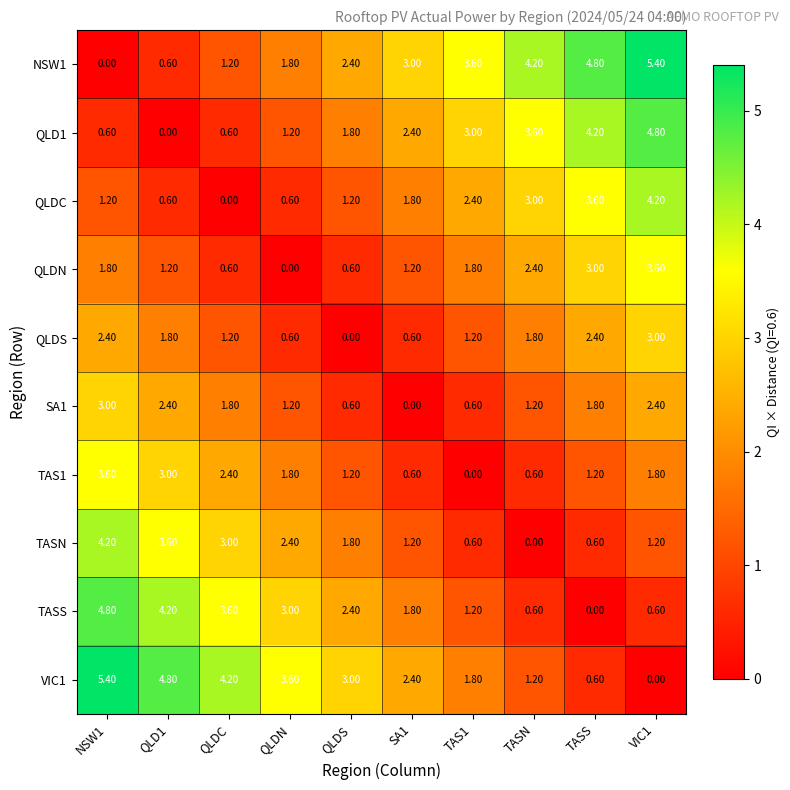

What is the sum of the TAS1 values at QLD1 and VIC1?

4.8